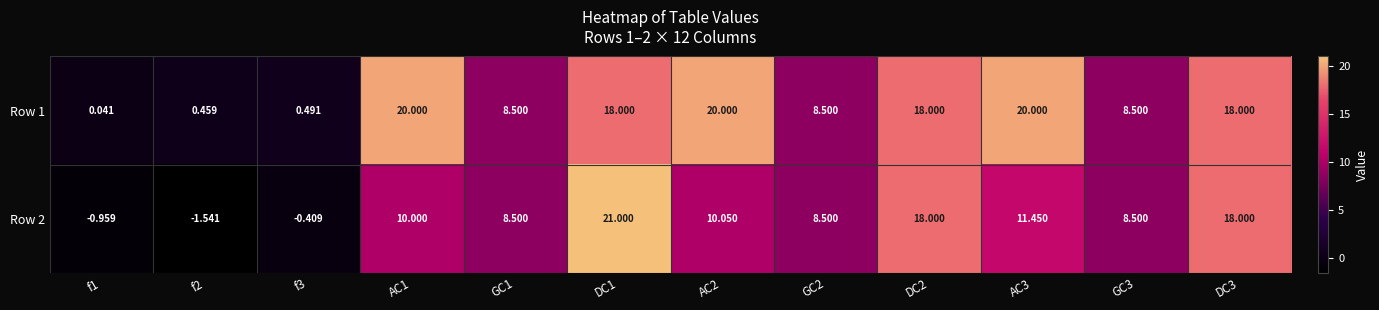

Is the value of Row 1 at GC3 greater than the value of Row 2 at AC2?

No